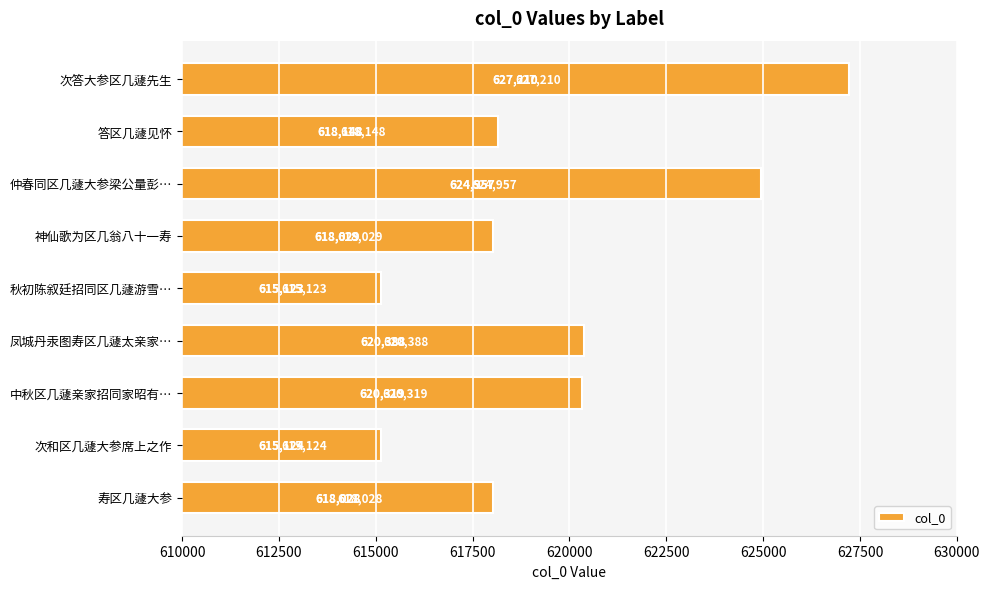

Reading top to bottom, extract all data points from this chart.

627210	618148	624957	618029	615123	620388	620319	615124	618028